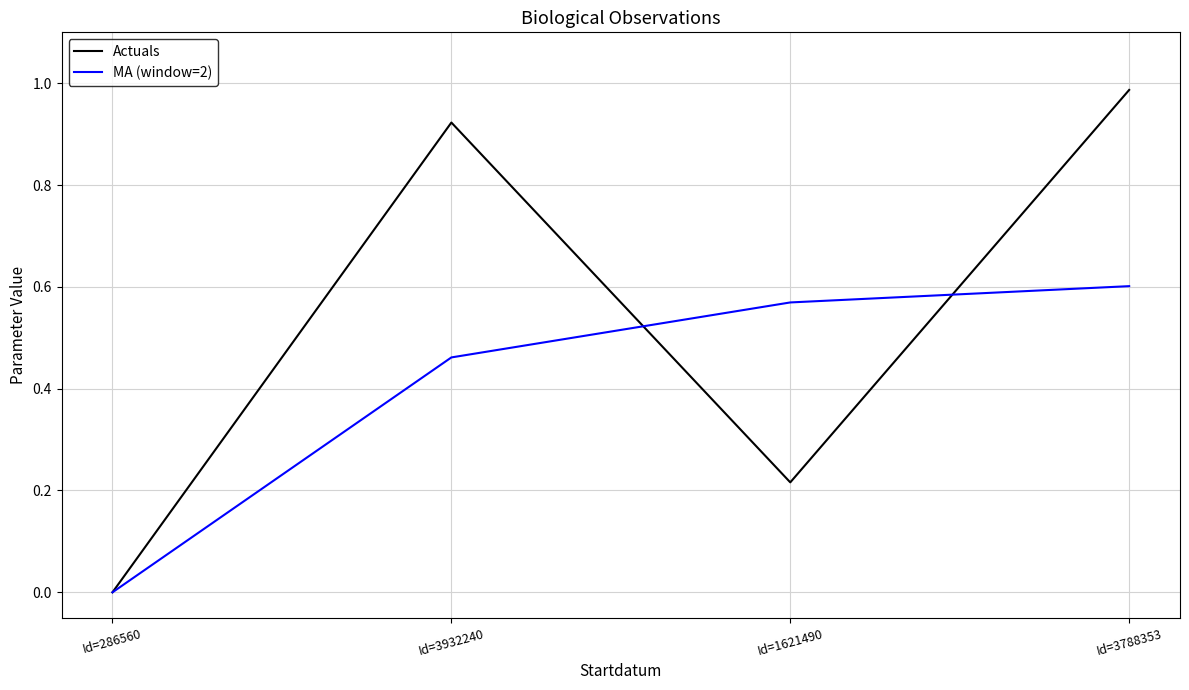

Which category has the highest value across all series?

Id=3788353